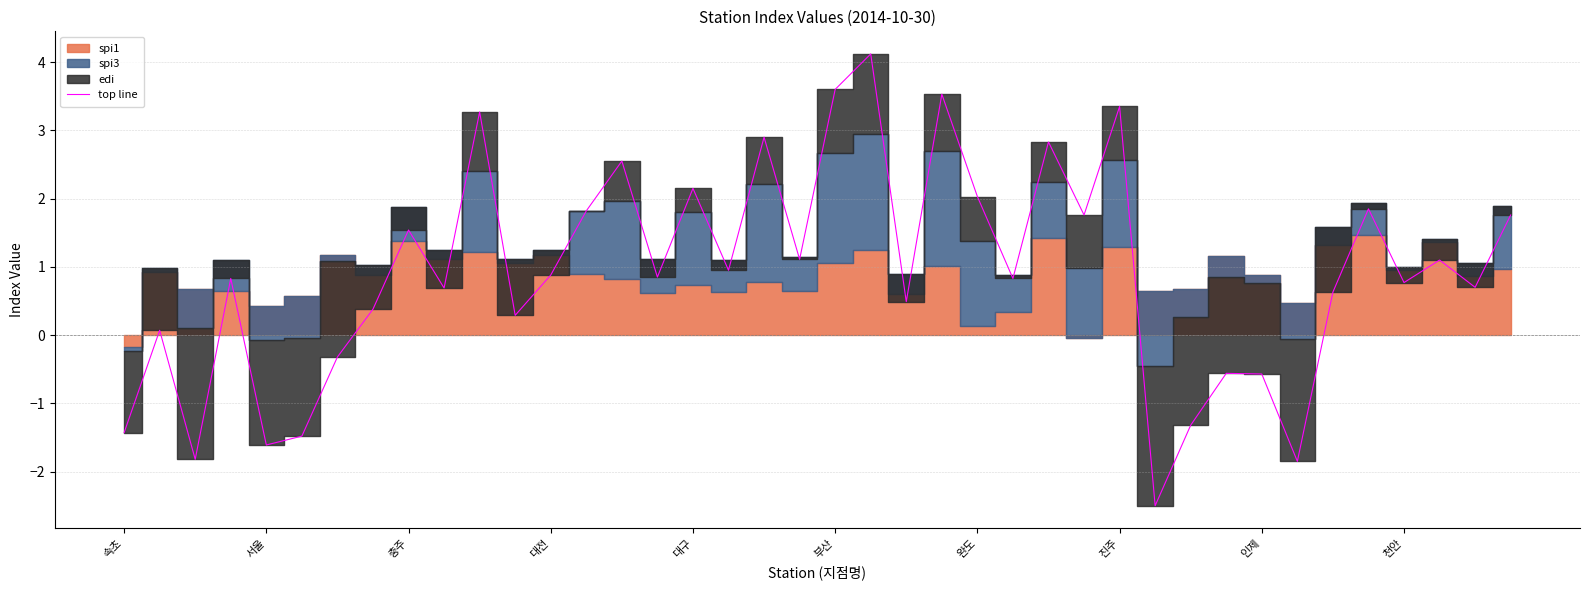

The chart shows a value of 0.6 at 34. True or false?

True